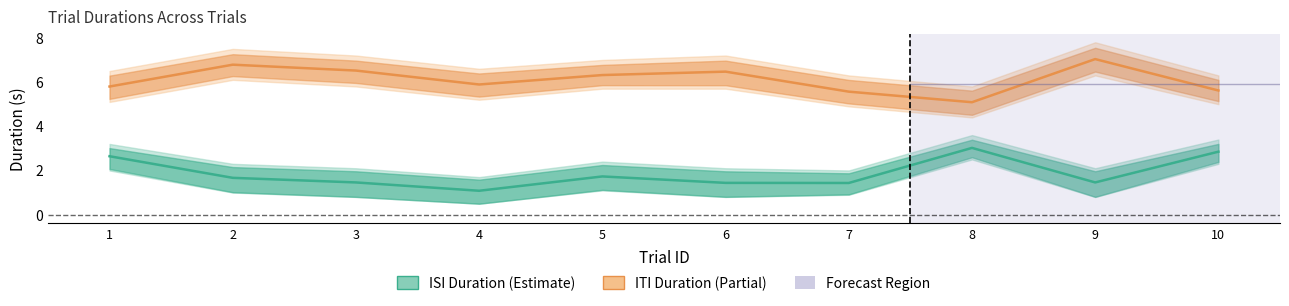

Rank the categories by ISI Duration (Estimate) value from lowest to highest.

4, 7, 6, 3, 9, 2, 5, 1, 10, 8